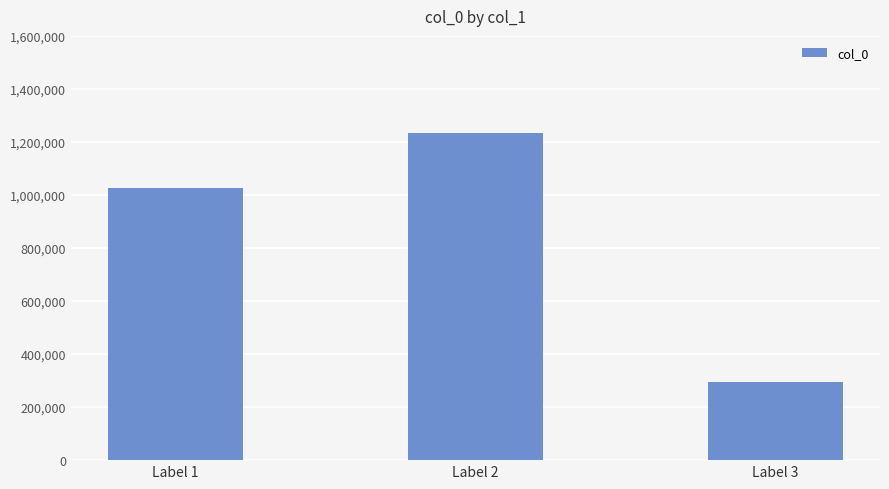

What is the sum of all values?

2554159